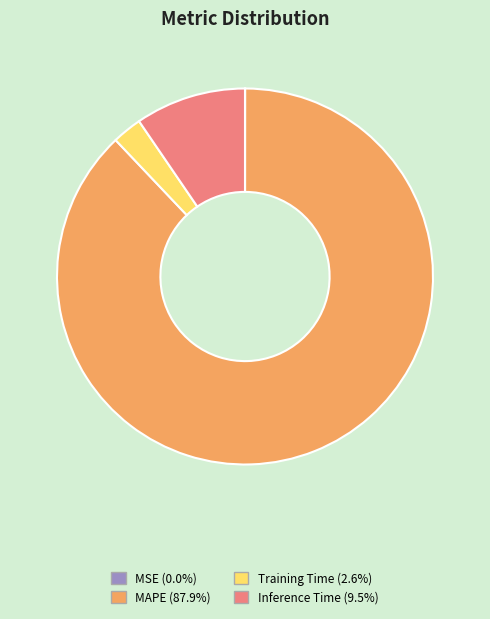

Which has a higher value, MAPE or Training Time?

MAPE